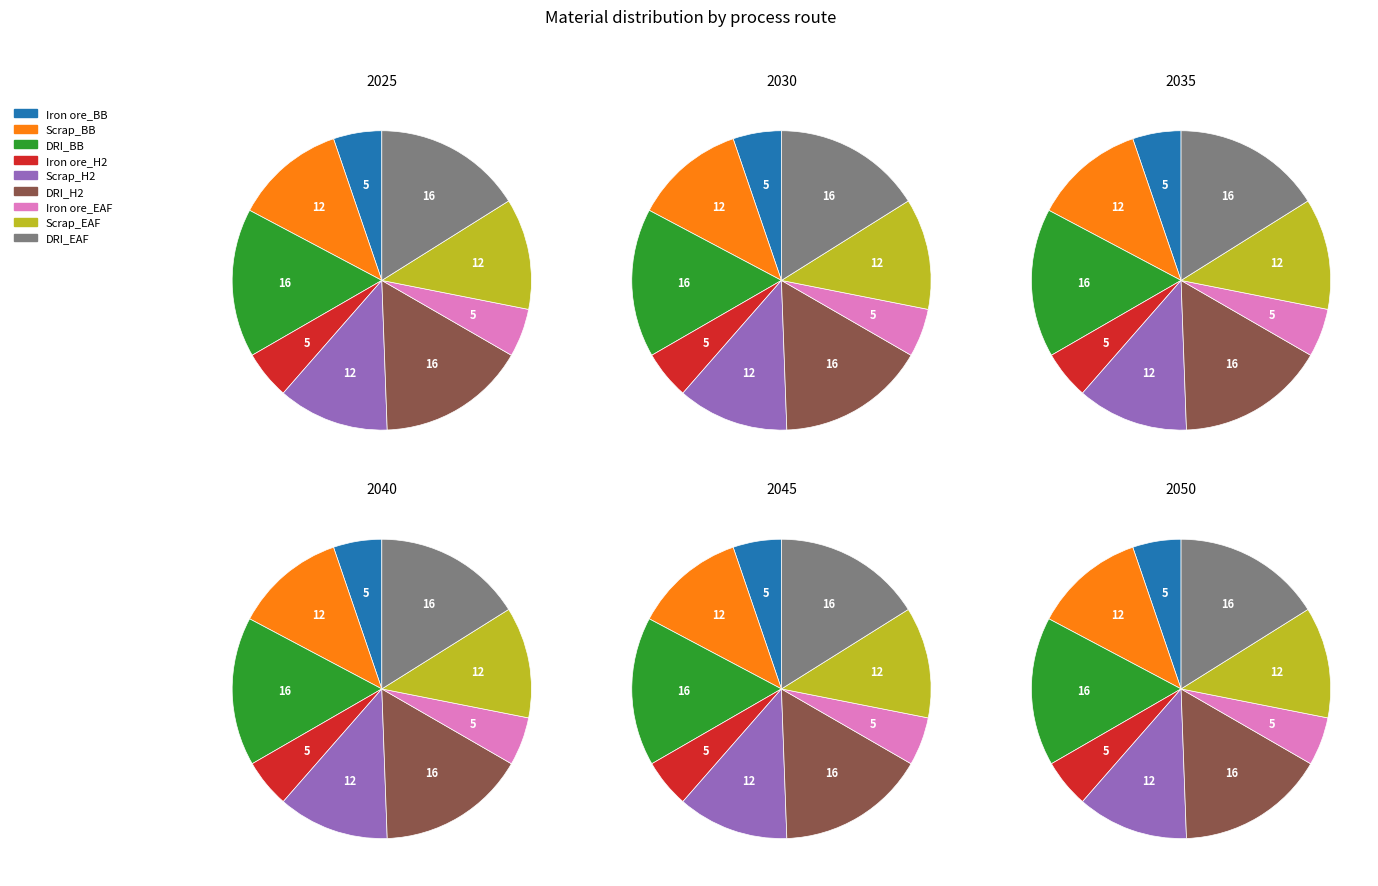

Is DRI_H2 the majority of the pie?

No